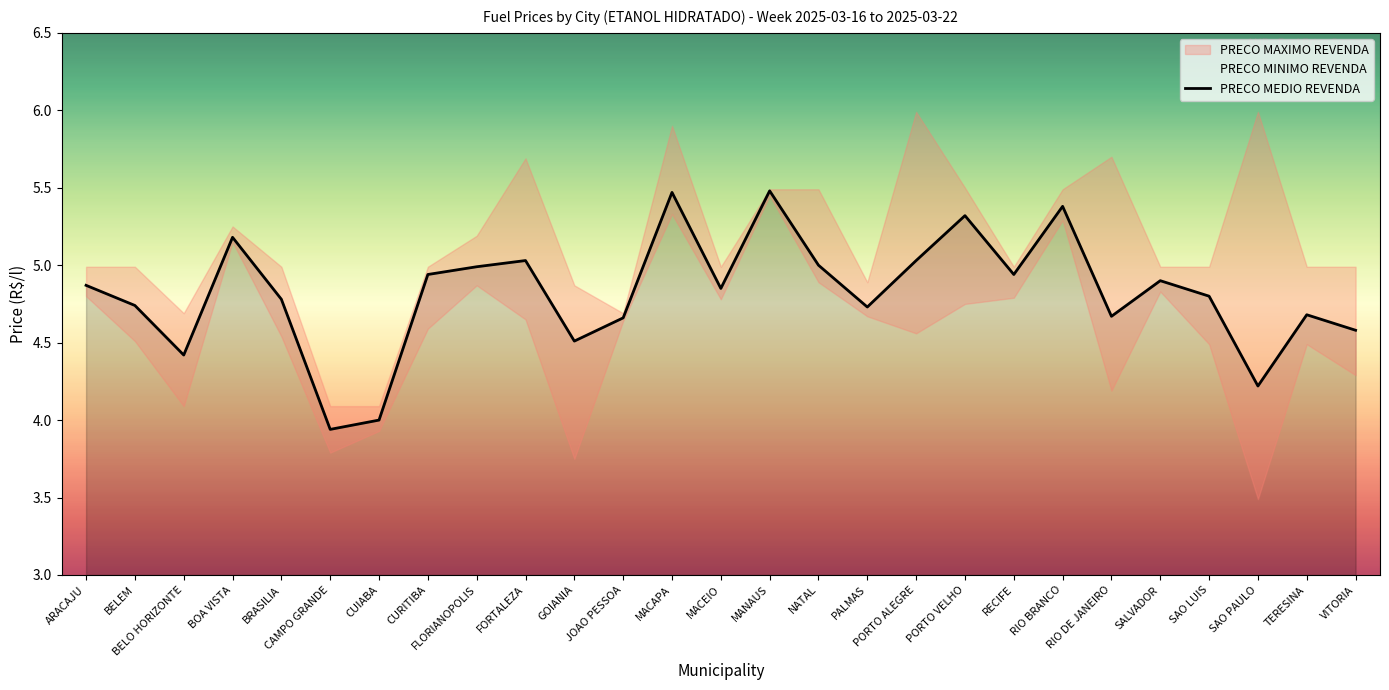

Is this an area chart (filled region under the line)?

No